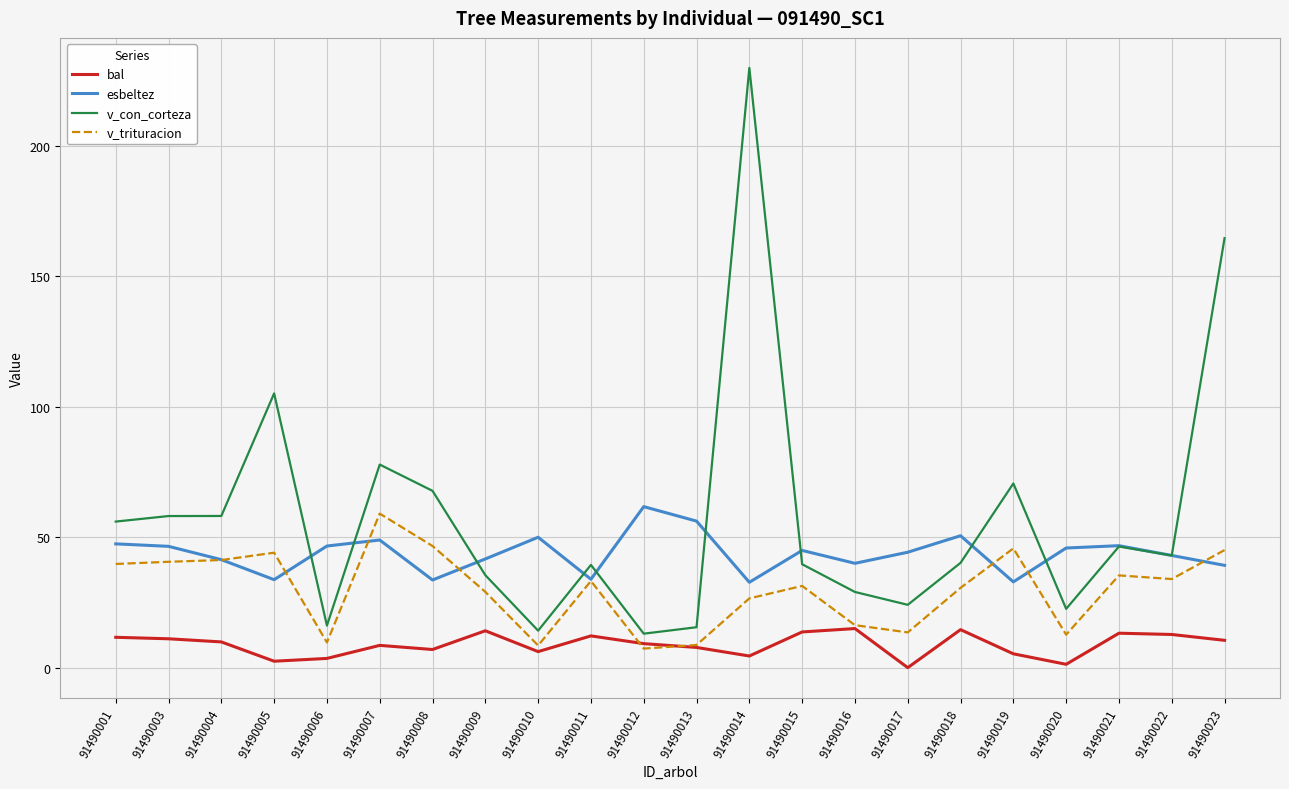

What is the approximate value of v_trituracion at 91490011?

33.2